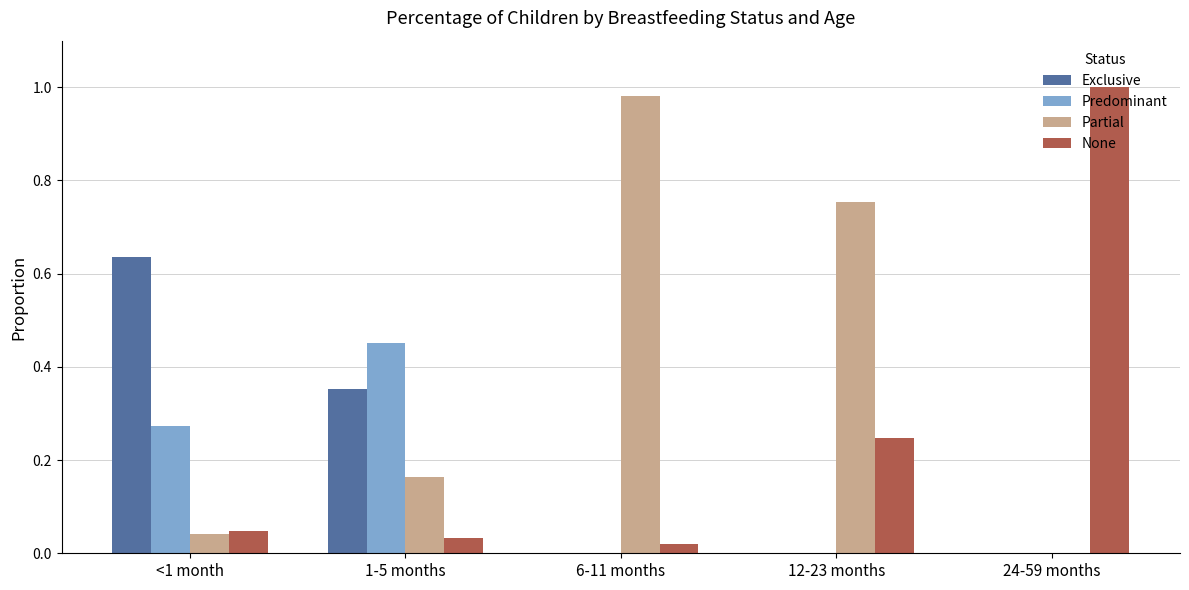

Between 1-5 months and 6-11 months, which series saw the biggest shift?

Partial